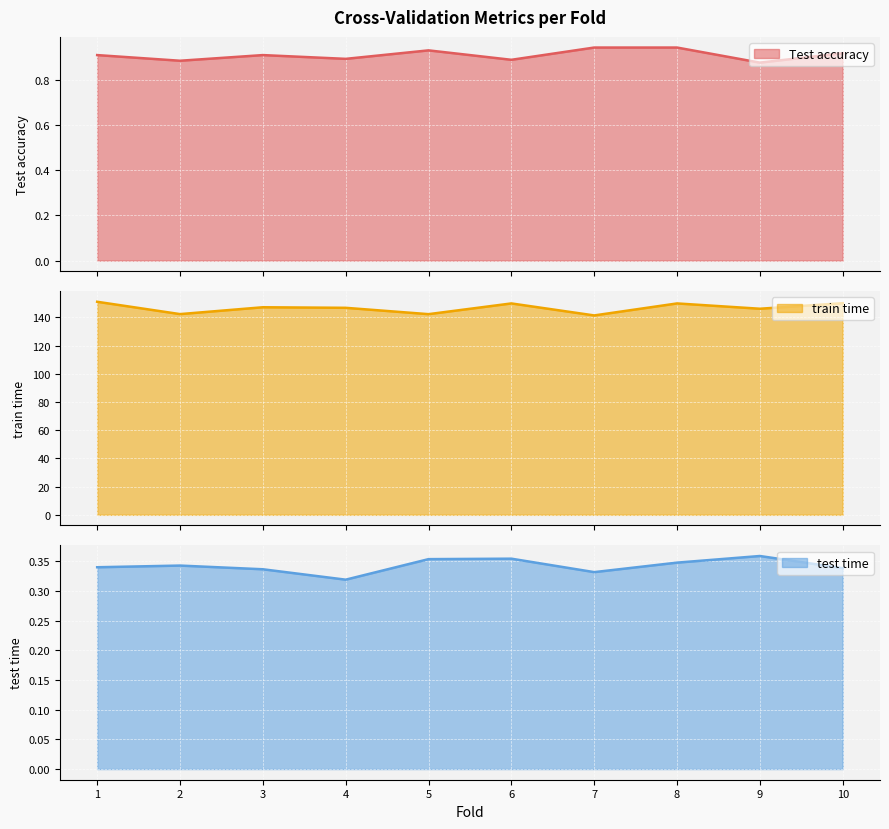

What is the sum of all train time values?

1467.1